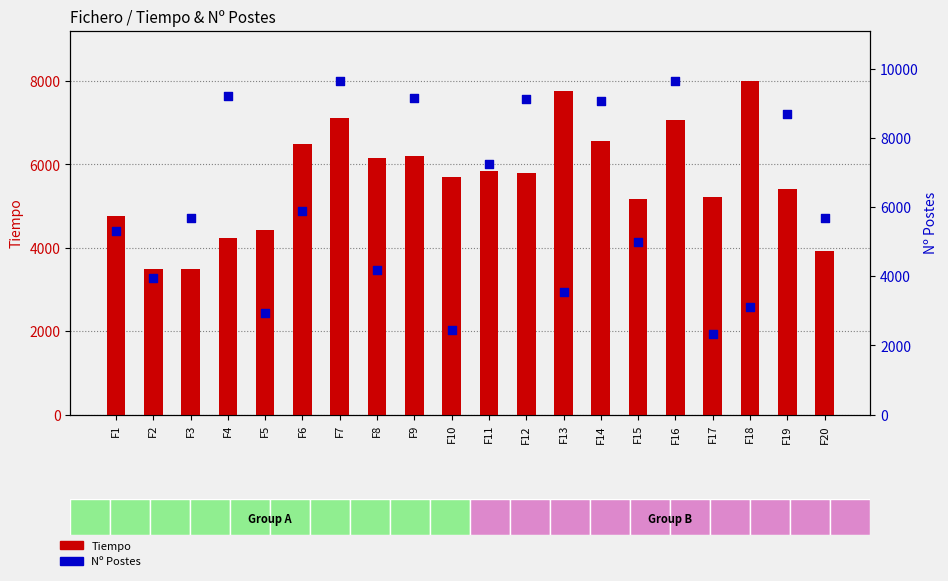

Which series has the largest Y range (max minus min)?

Nº Postes